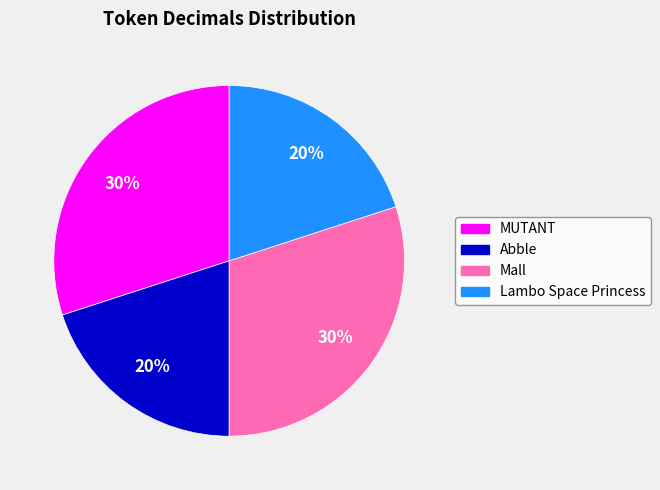

Which has a higher value, Abble or MUTANT?

MUTANT